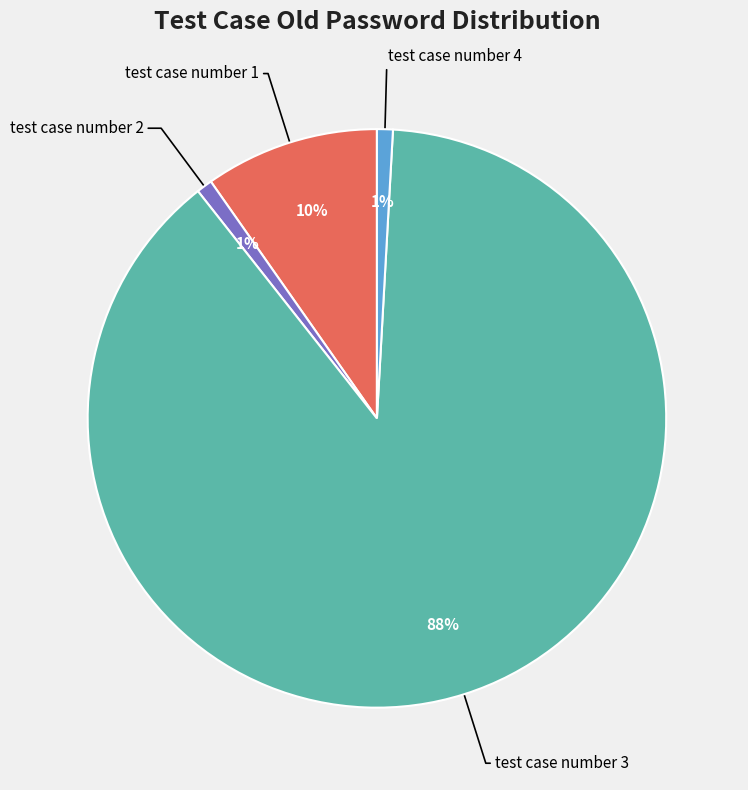

How many segments does this pie chart have?

4